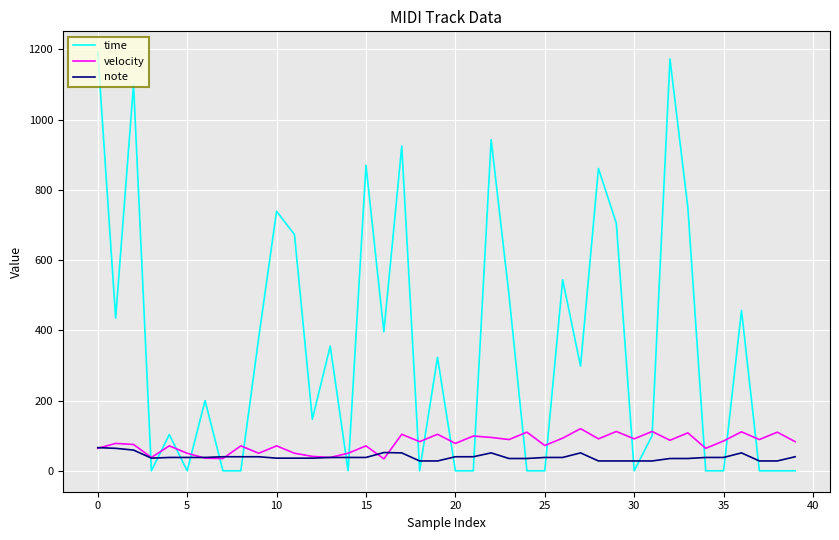

True or false: time and note cross at least once.

True